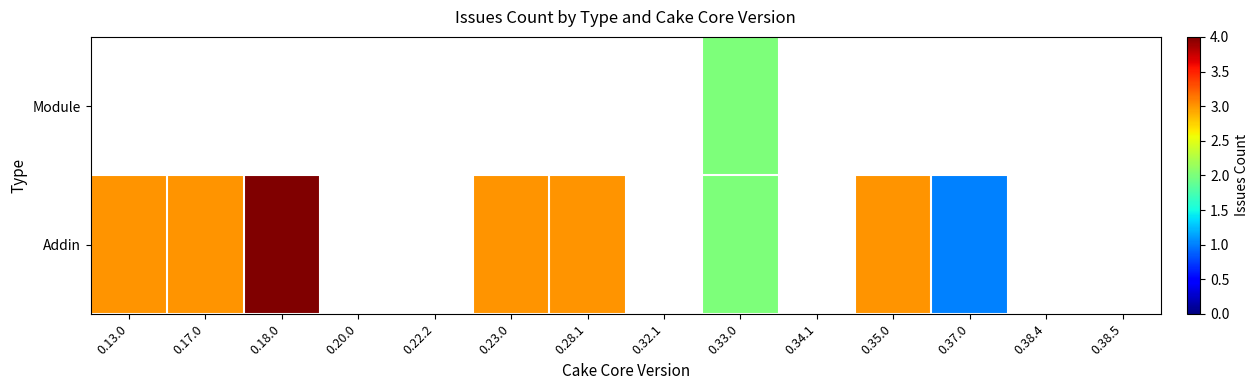

How many values in Module are above zero?

1